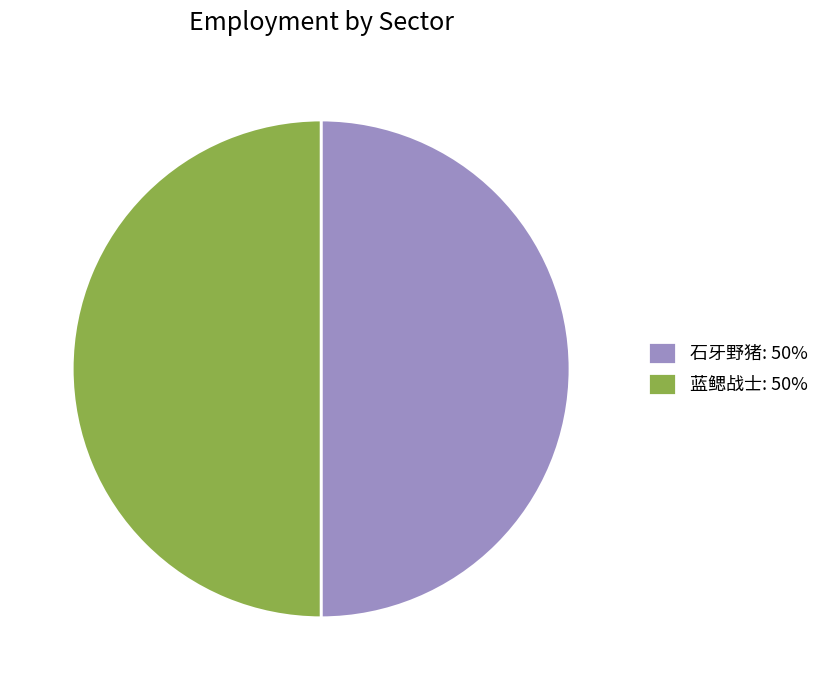

Combined, do 蓝鳃战士: 50% and 石牙野猪: 50% account for over 50%?

Yes